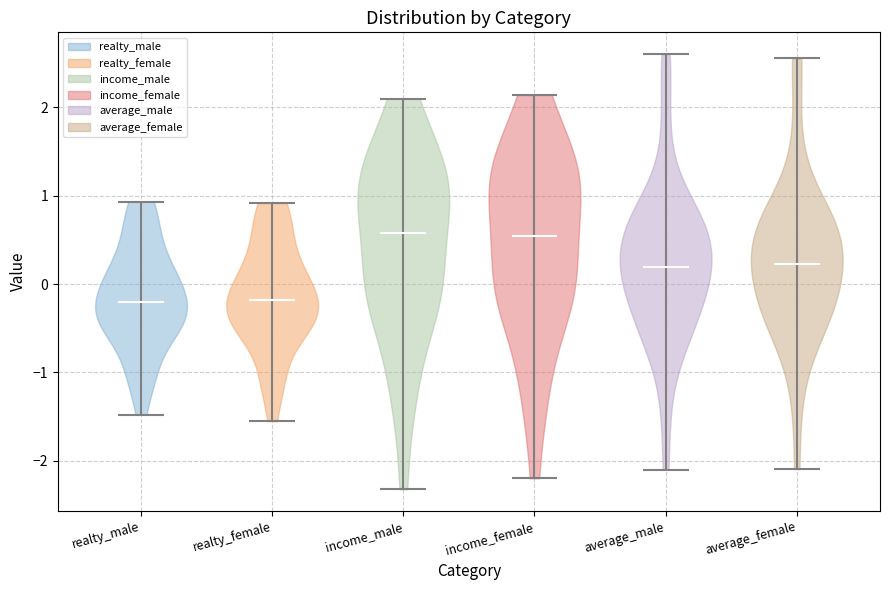

Reading left to right, read every violin against the y-axis: where its median line is, and the lowest and highest points it reaches. The values are not printed on the chart, so give them approximately, as read against the axis.

realty_male: median line -0.2, lowest point -1.5, highest point 0.9
realty_female: median line -0.2, lowest point -1.6, highest point 0.9
income_male: median line 0.6, lowest point -2.3, highest point 2.1
income_female: median line 0.5, lowest point -2.2, highest point 2.1
average_male: median line 0.2, lowest point -2.1, highest point 2.6
average_female: median line 0.2, lowest point -2.1, highest point 2.6